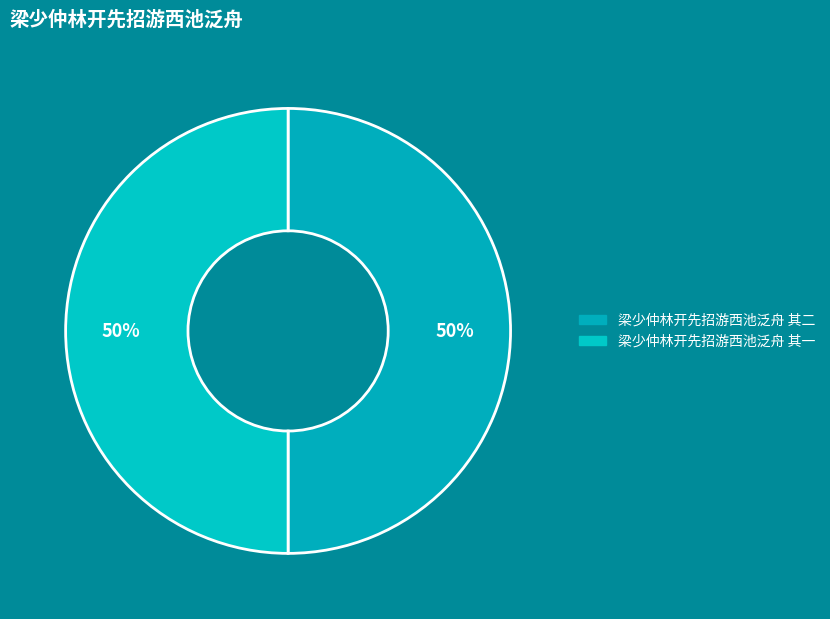

To the nearest percent, what portion does 梁少仲林开先招游西池泛舟 其二 represent?

50%